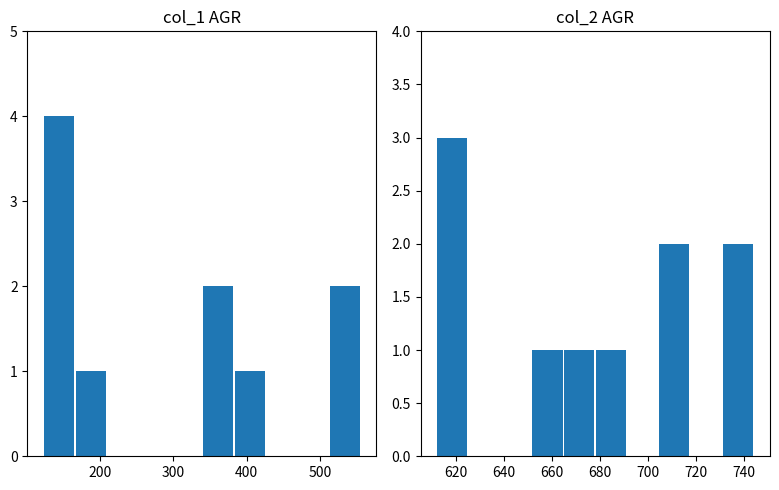

What is the highest value of the col_1 series?

4